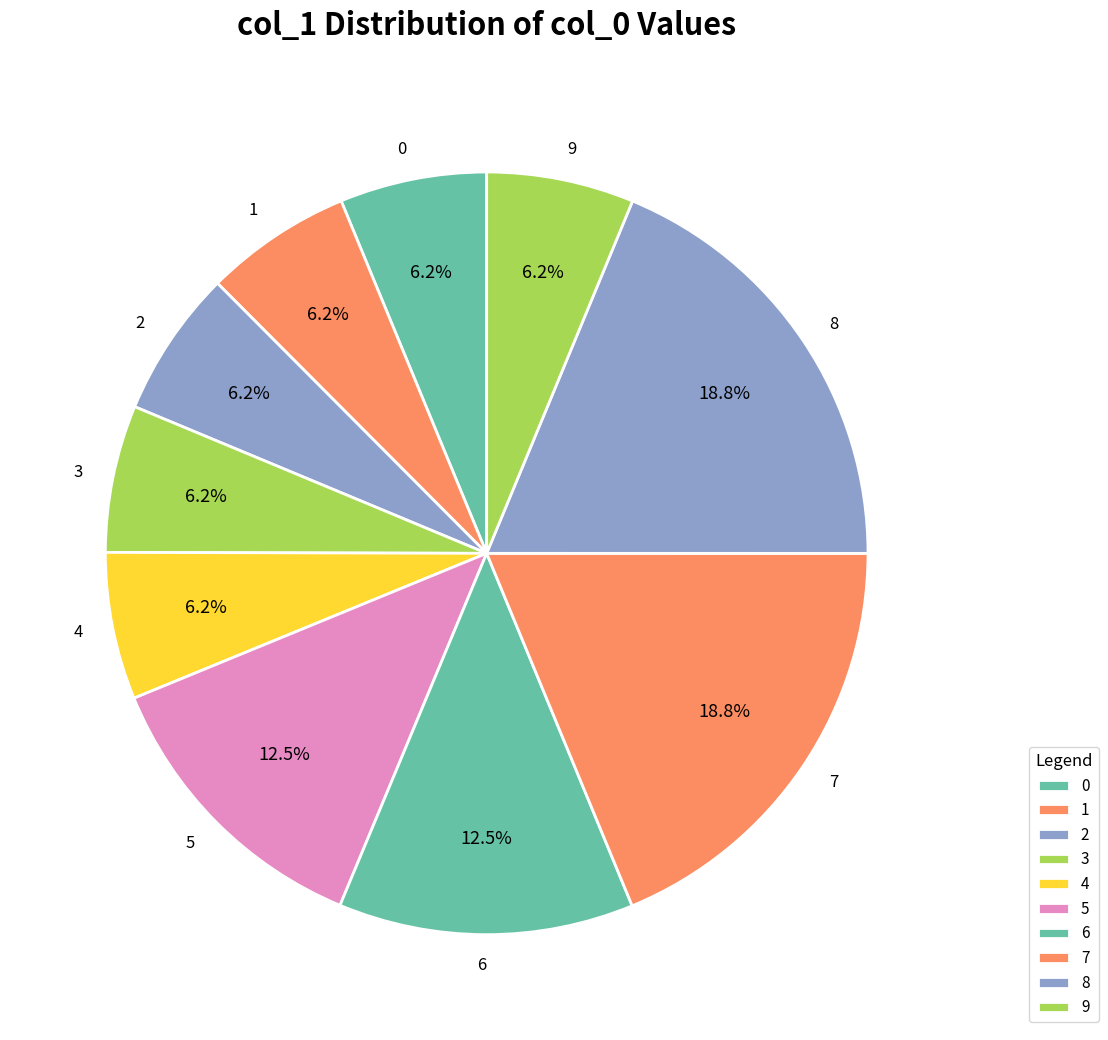

Approximately how many times larger is the value at 1 compared to 0?

1.0